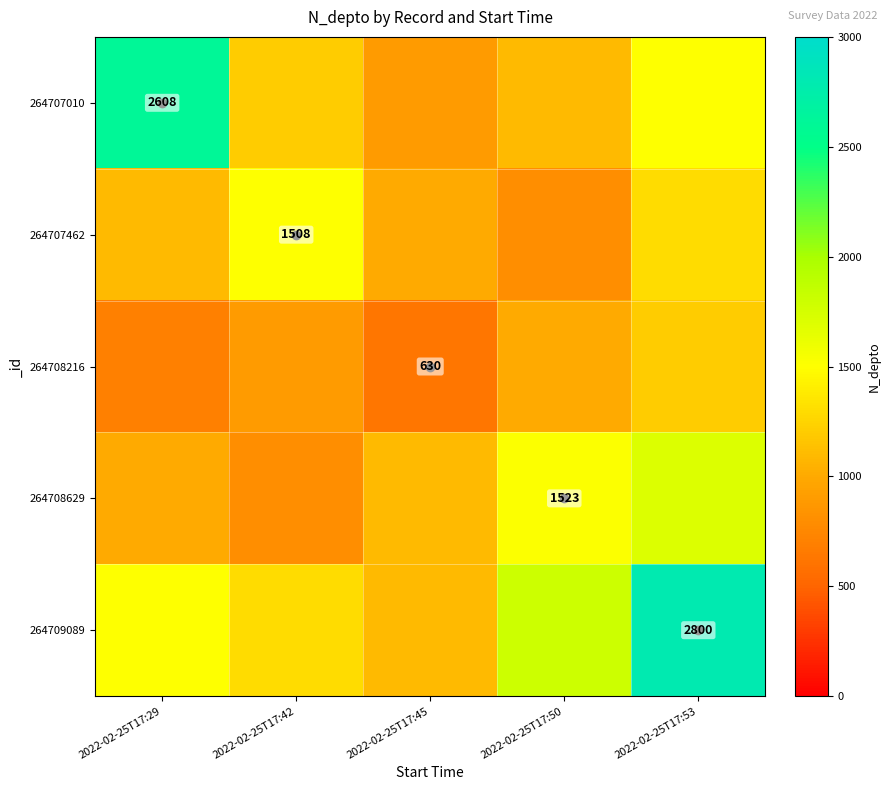

At which category is the sum across all series the highest?

2022-02-25T17:53